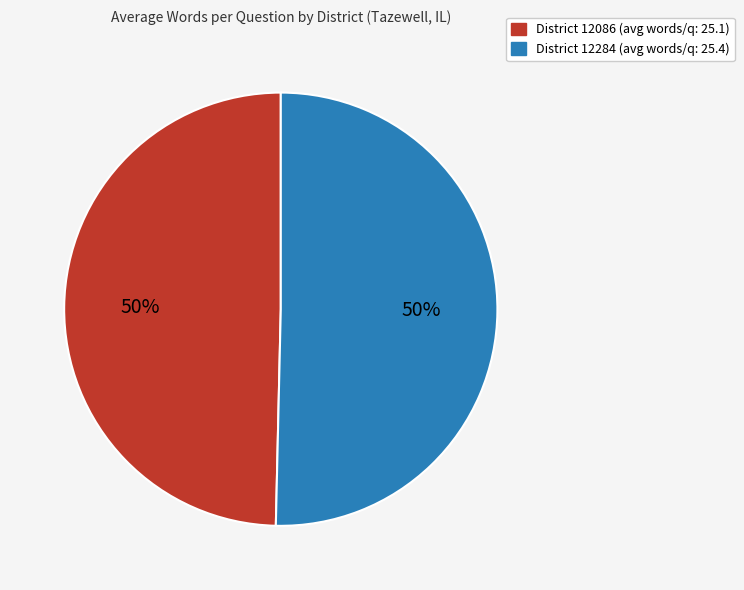

To the nearest percent, what is the average slice percentage?

50%